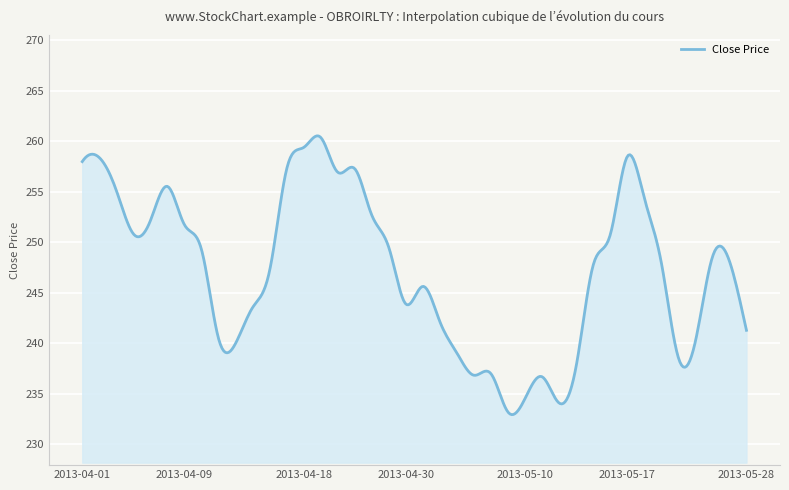

What is the minimum value shown in the chart?

233.0